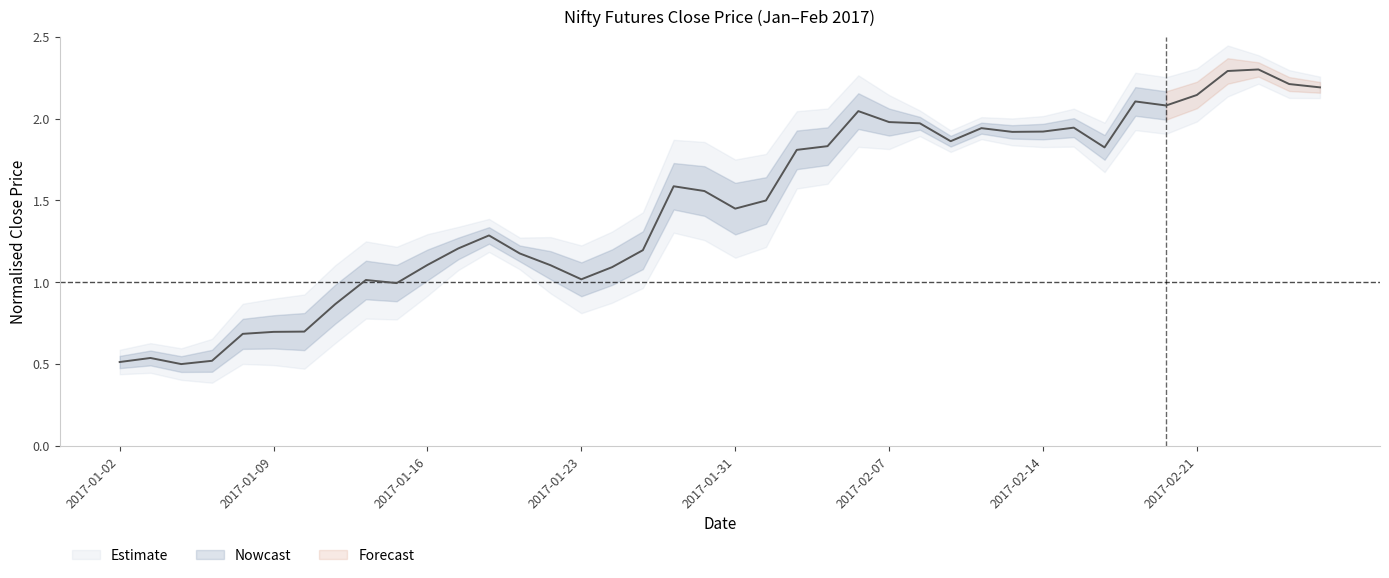

Which has a higher value, 12 or 23?

23